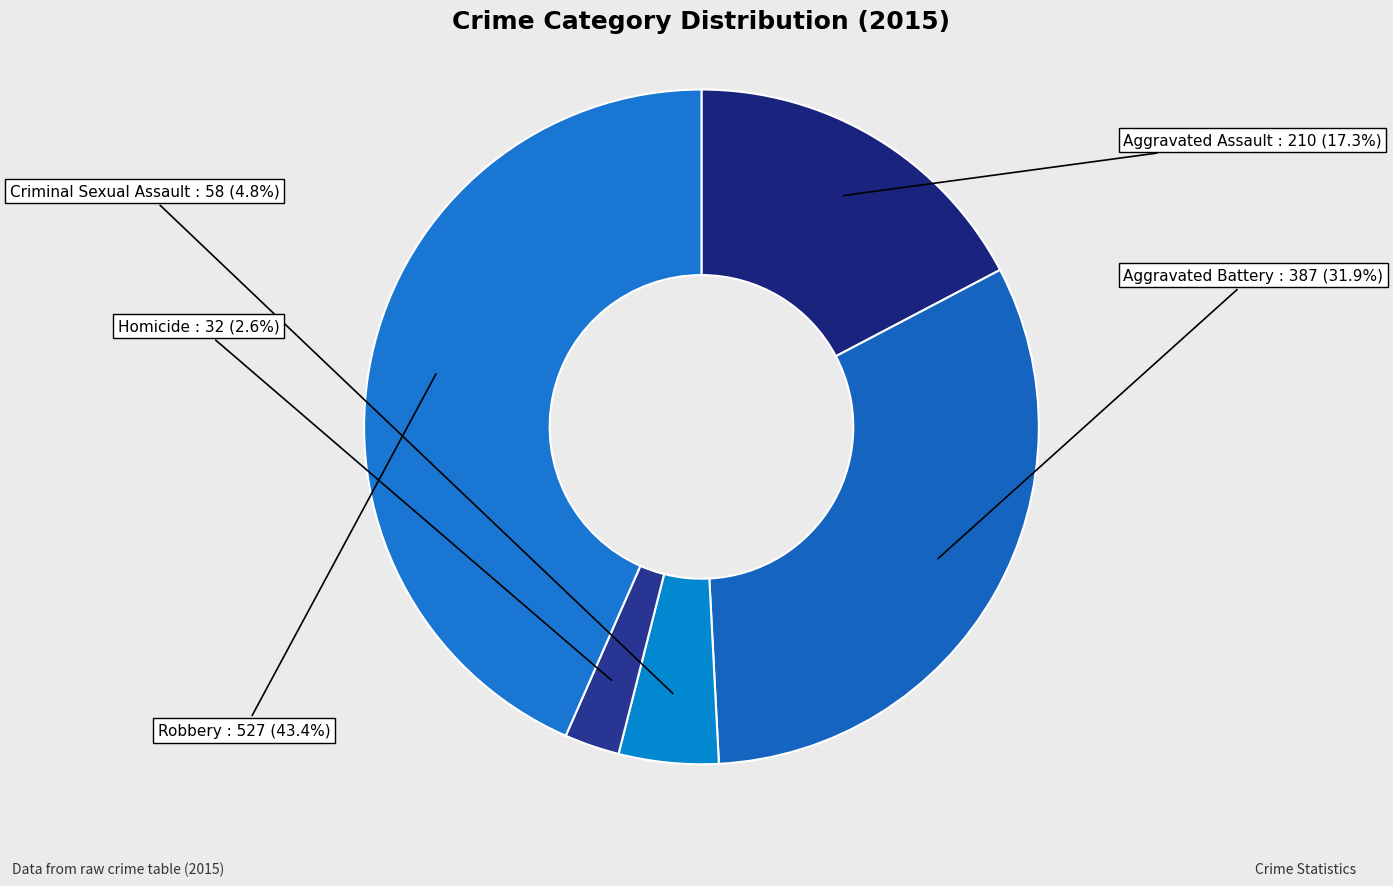

To the nearest percent, what is the difference between the Aggravated Battery and Criminal Sexual Assault slice percentages?

27%